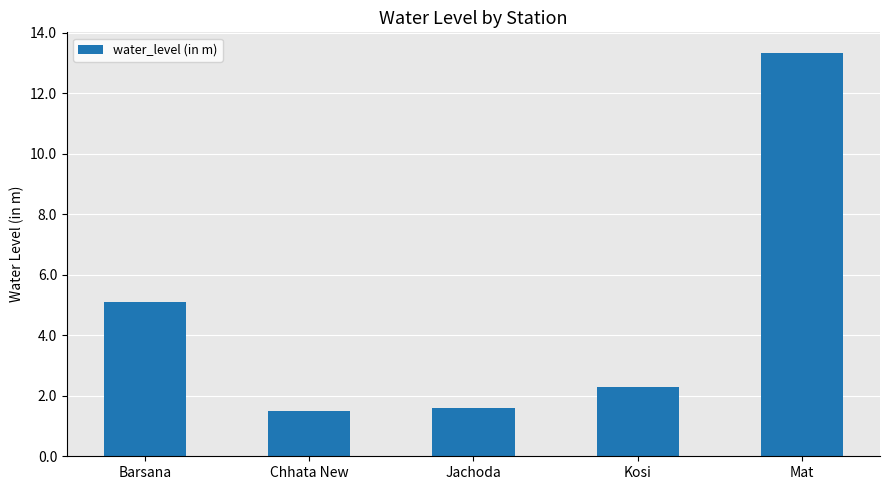

At which label is the value closest to 7?

Barsana